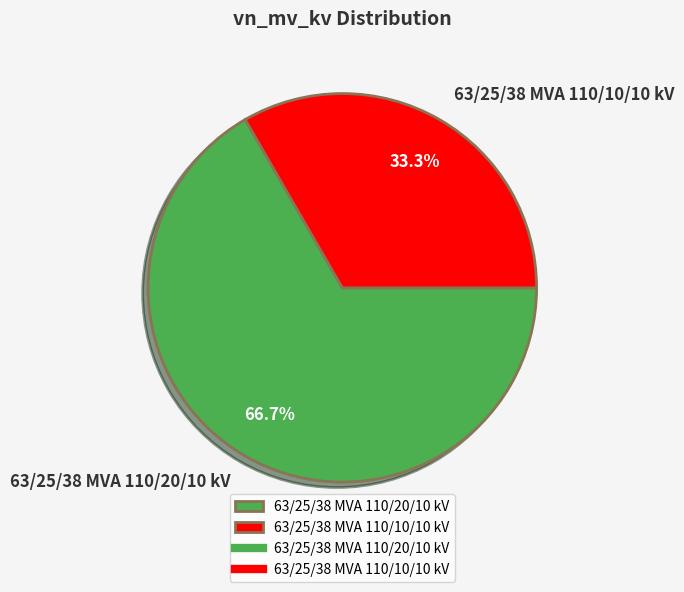

Between 63/25/38 MVA 110/20/10 kV and 63/25/38 MVA 110/10/10 kV, which is larger?

63/25/38 MVA 110/20/10 kV